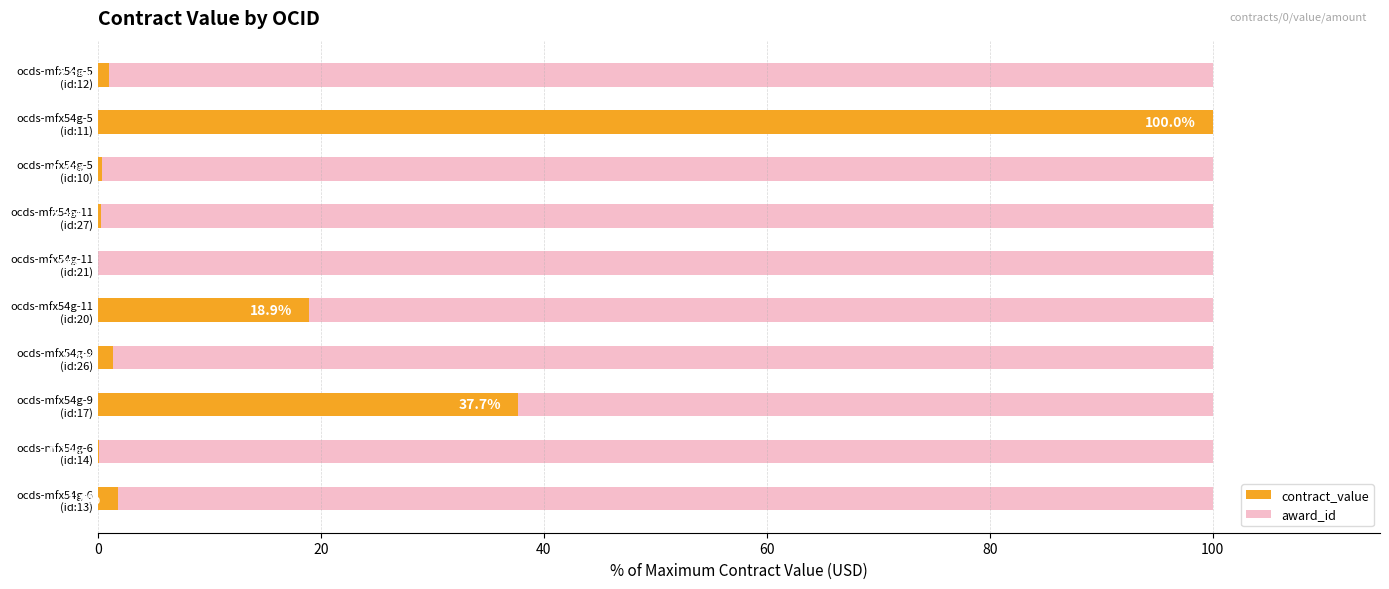

How many distinct data groups are displayed?

2